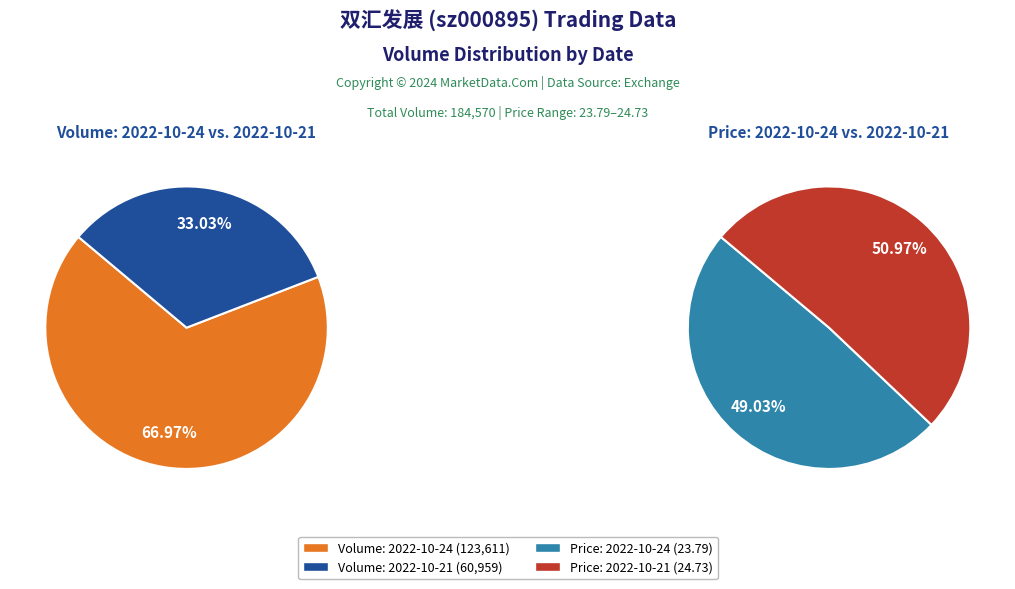

Is it true that 2022-10-21 is 45% of the pie?

False